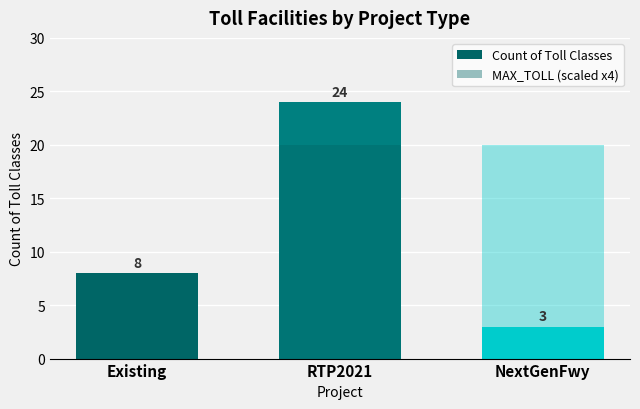

Are the bars horizontal?

No